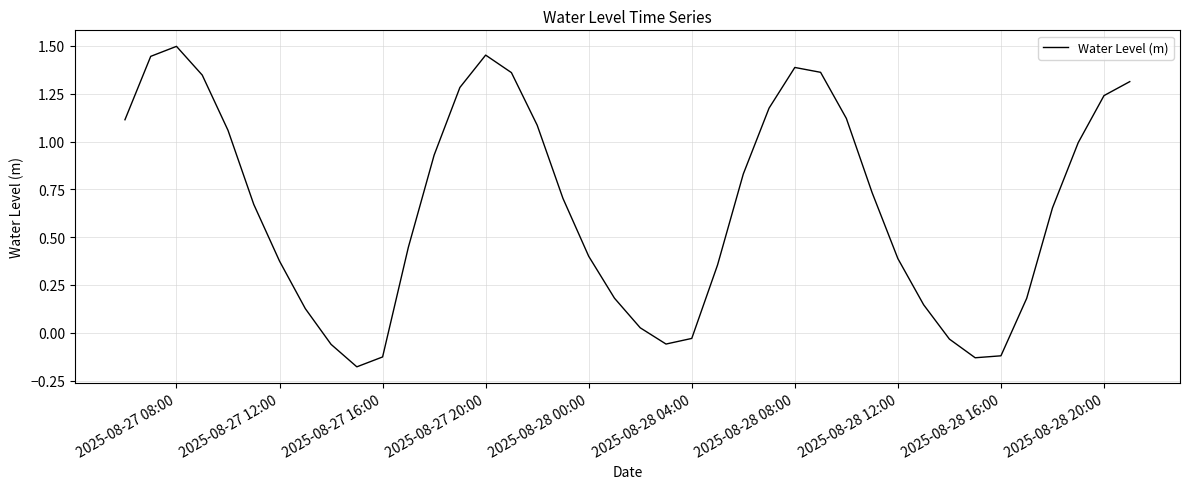

What is the difference between the maximum and minimum values?

1.7